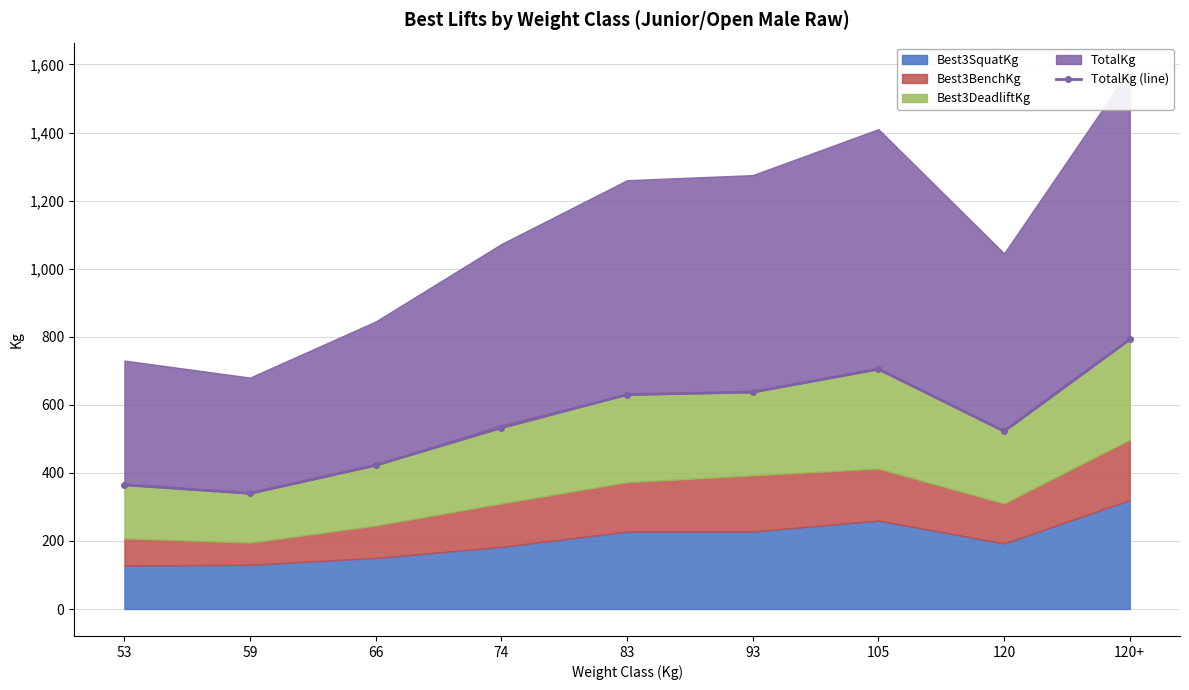

What is the sum of the values at 120+ and 105?

1497.5